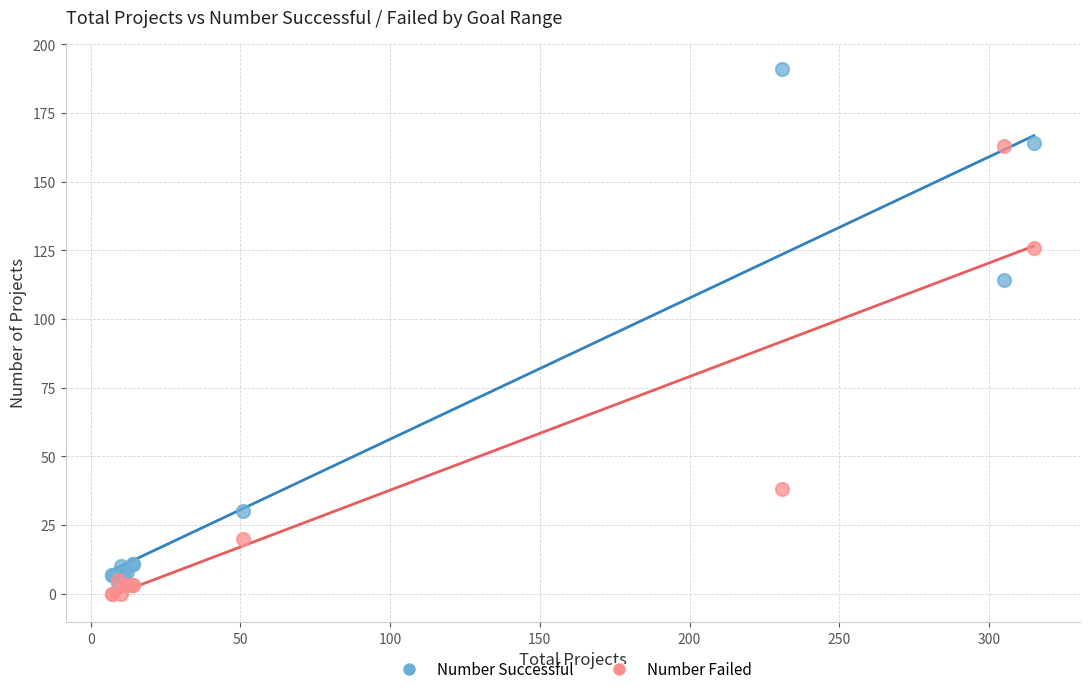

Across all series, what Y value is closest to 95?

114